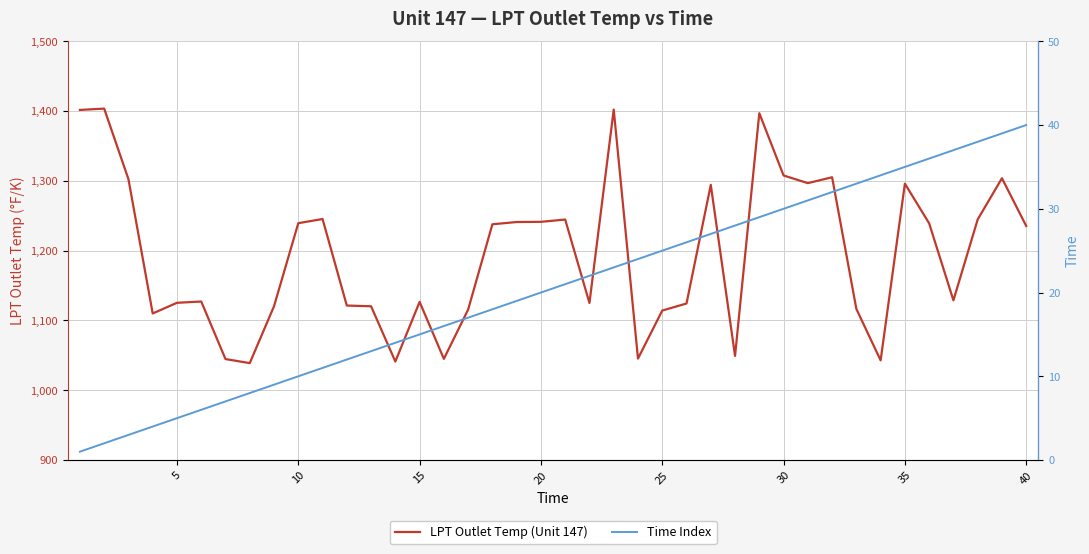

What is the smallest value displayed?

1.0